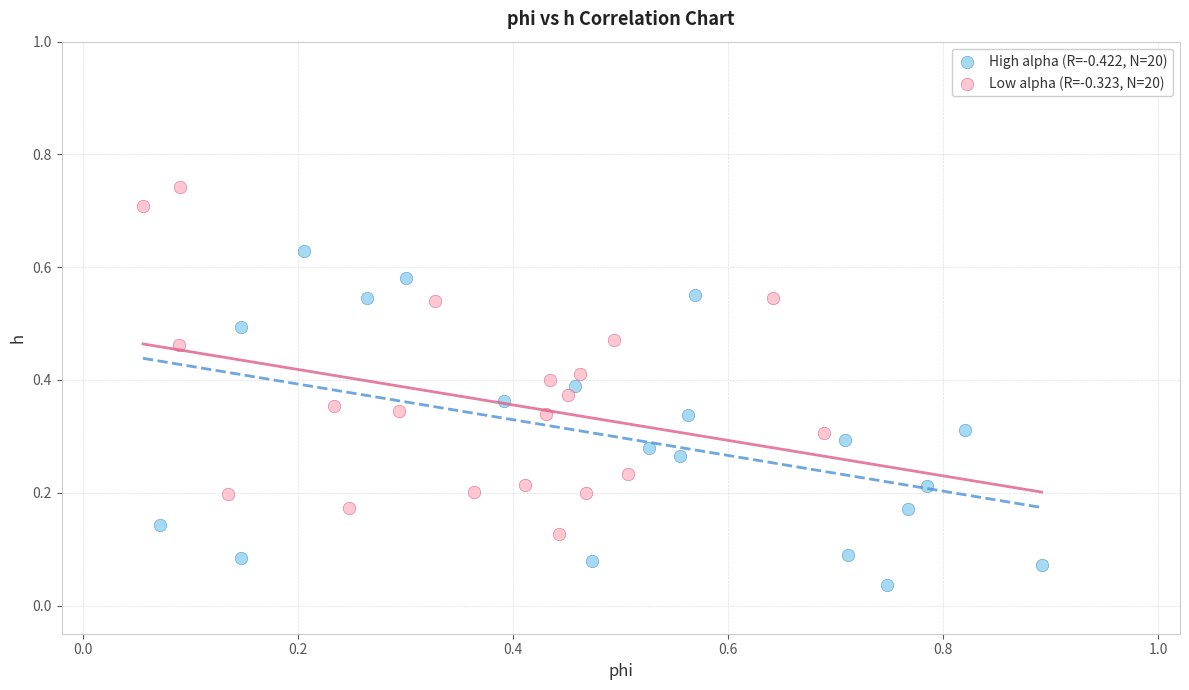

What are all the series names shown in the legend?

High alpha (R=-0.422, N=20), Low alpha (R=-0.323, N=20)